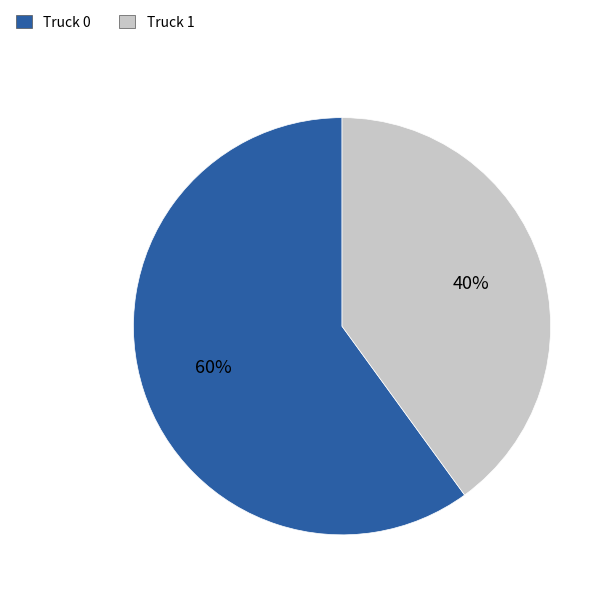

True or false: Truck 0 accounts for 60% of the total.

True